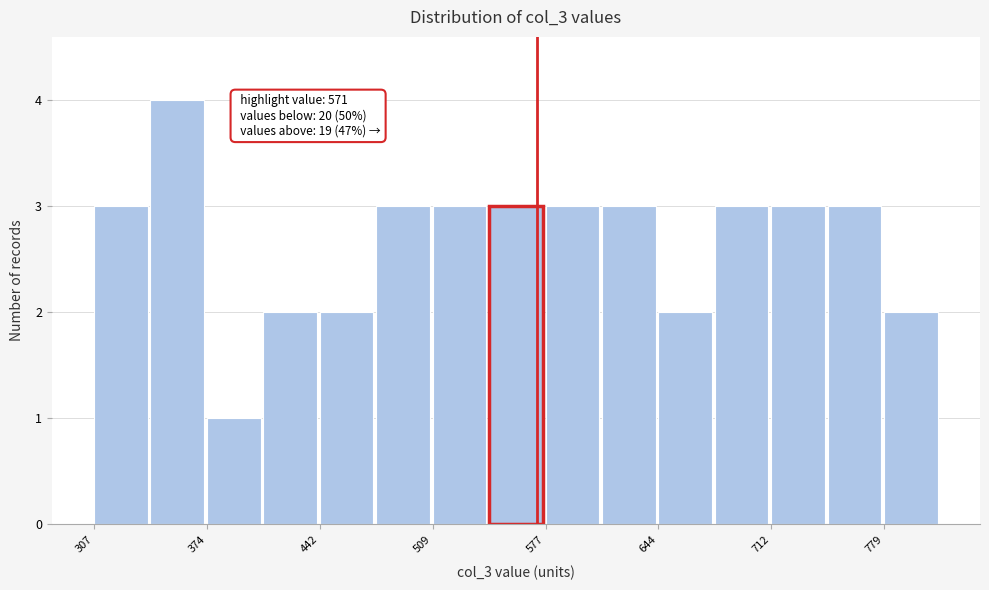

Read against the x-axis, roughly where is the centre of the tallest bar?

360